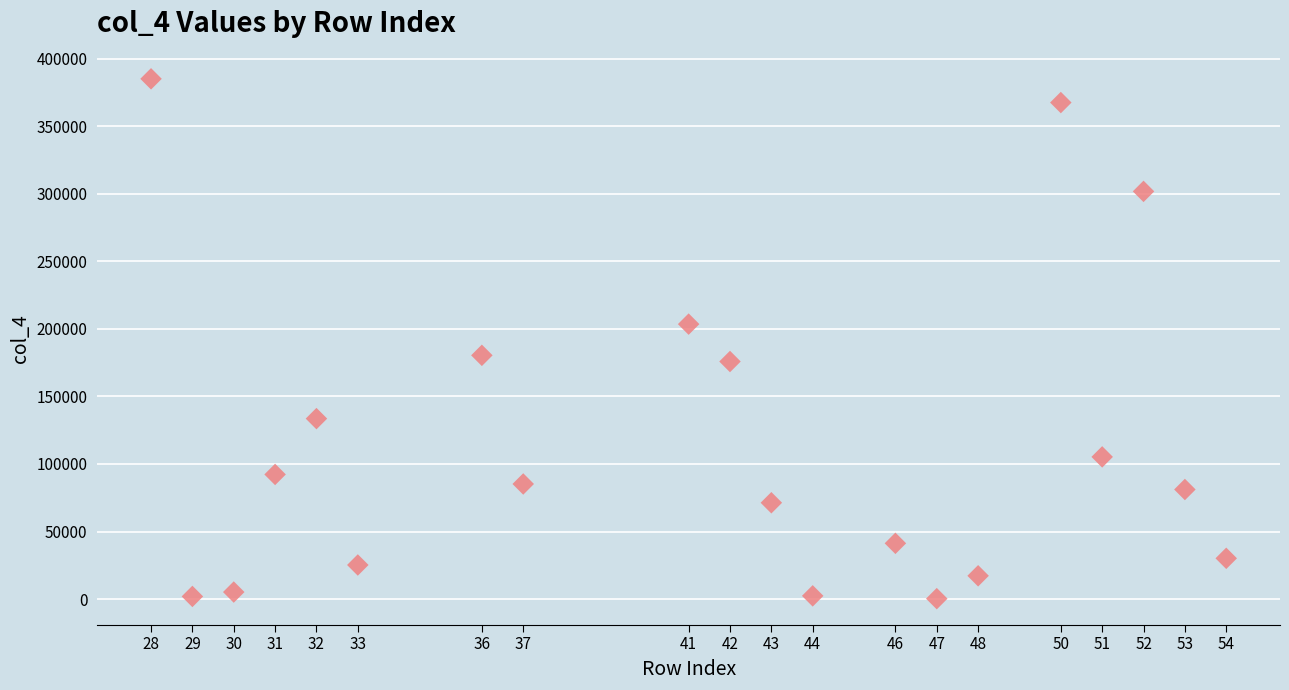

What is the range of X values (max minus min)?

26